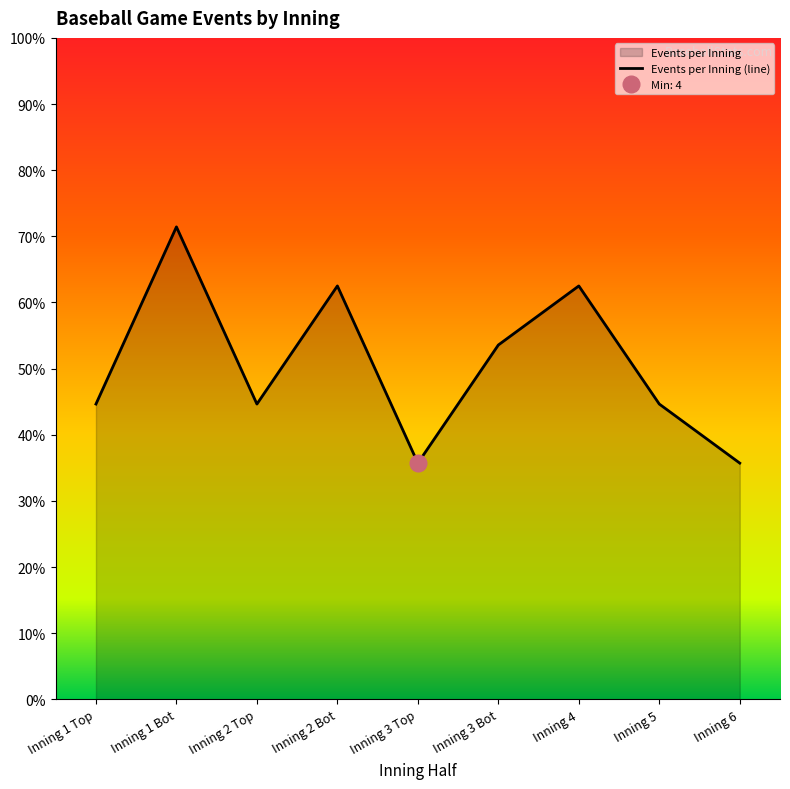

What is the difference between the maximum and minimum values?

4